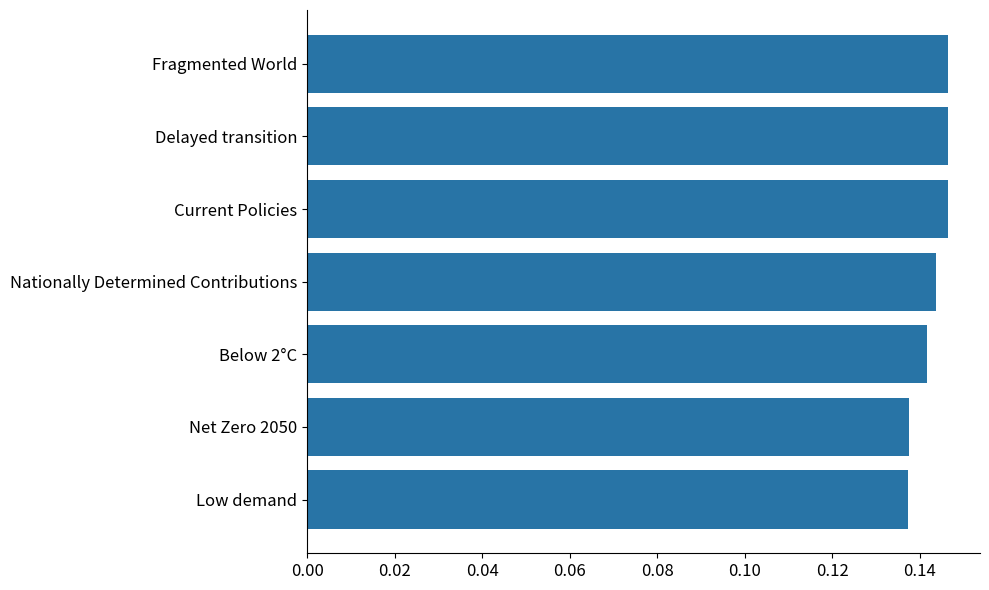

How many bars are there in total?

7